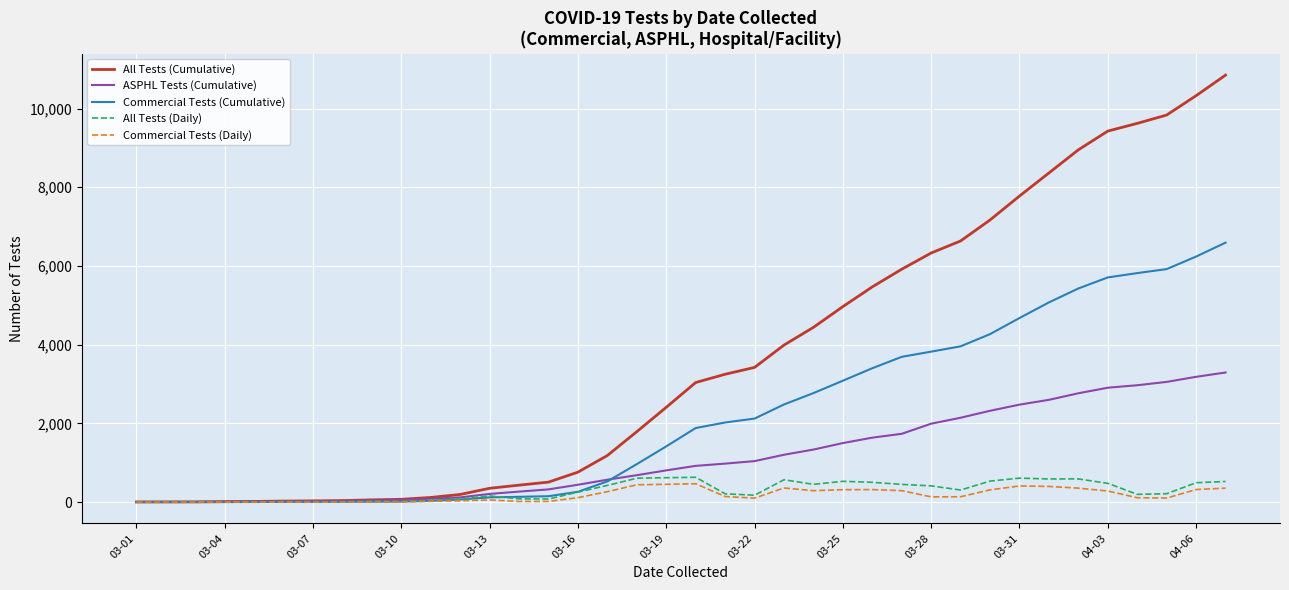

What is the highest value of the Commercial Tests (Cumulative) series?

6593